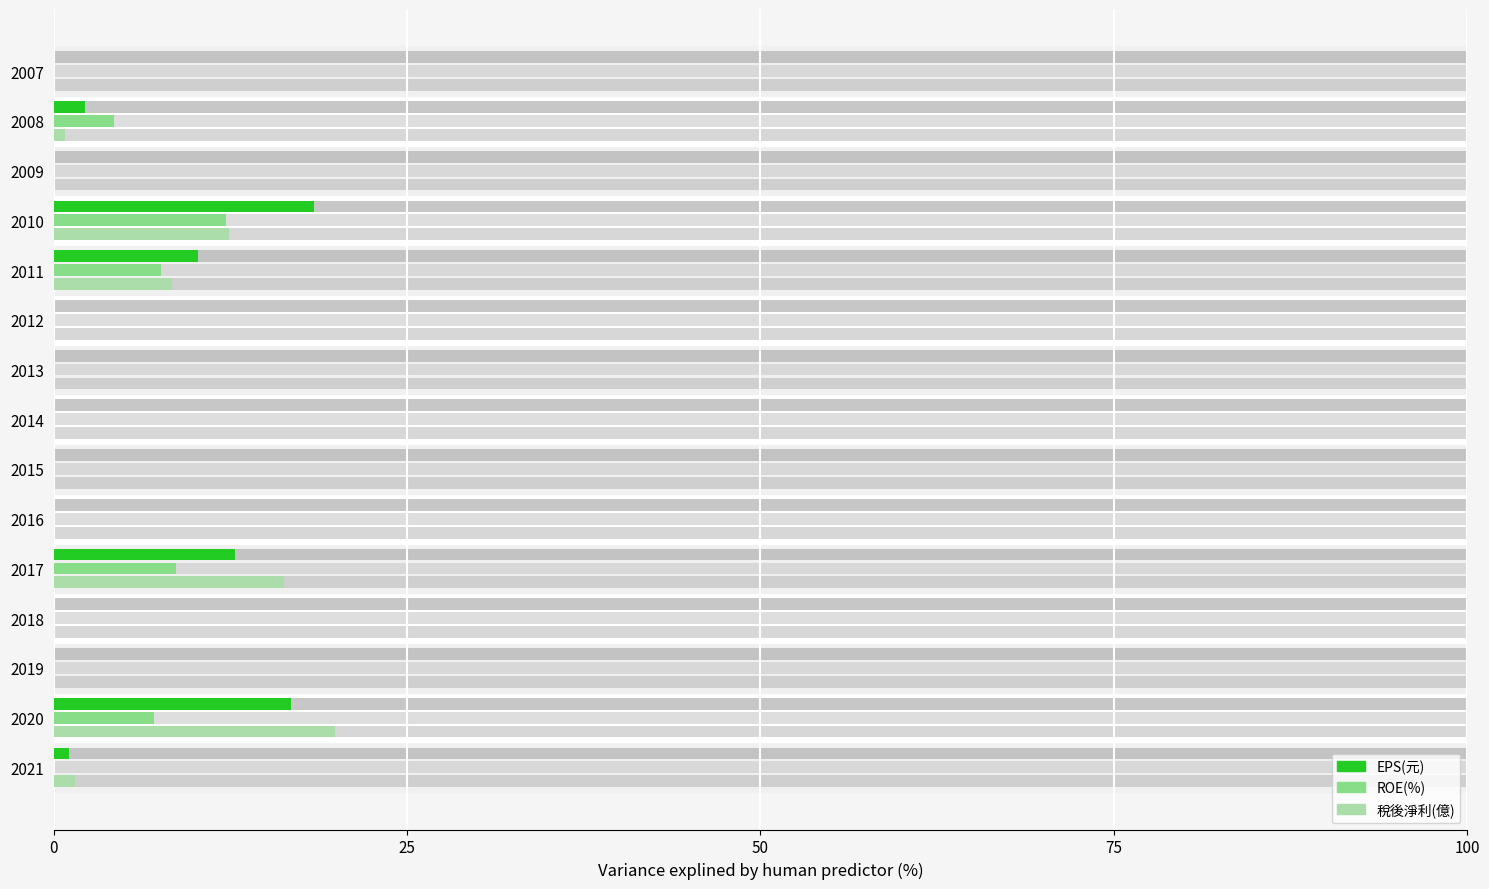

Reading right to left, transcribe all the data shown in this chart.

EPS(元): 0.0	2.2	0.0	18.4	10.2	0.0	0.0	0.0	0.0	0.0	12.8	0.0	0.0	16.8	1.1
ROE(%): 0.0	4.3	0.0	12.2	7.6	0.0	0.0	0.0	0.0	0.0	8.7	0.0	0.0	7.1	0.0
稅後淨利(億): 0.0	0.8	0.0	12.4	8.4	0.0	0.0	0.0	0.0	0.0	16.3	0.0	0.0	19.9	1.5